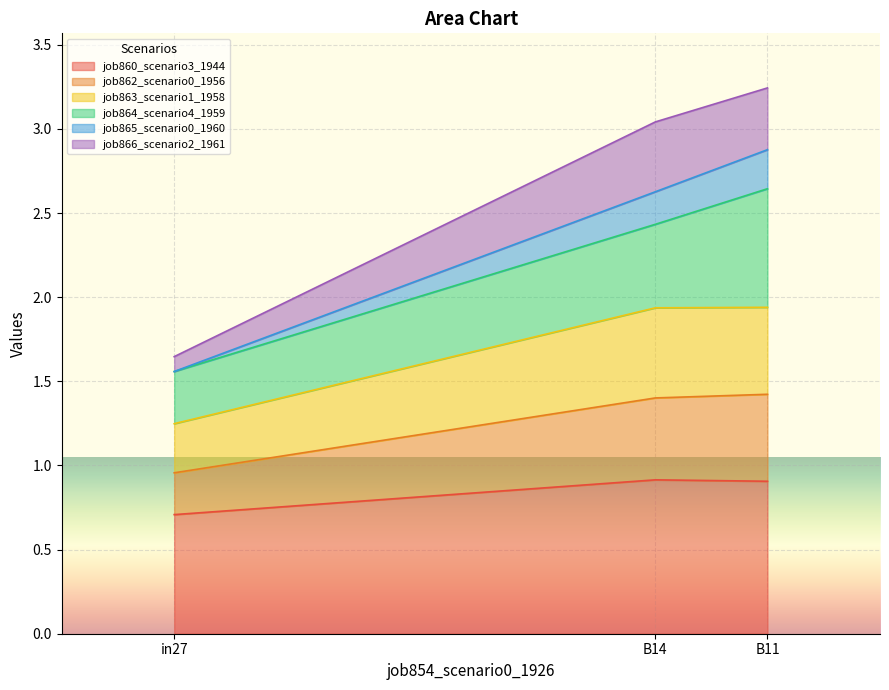

What is the maximum value for job860_scenario3_1944?

0.9